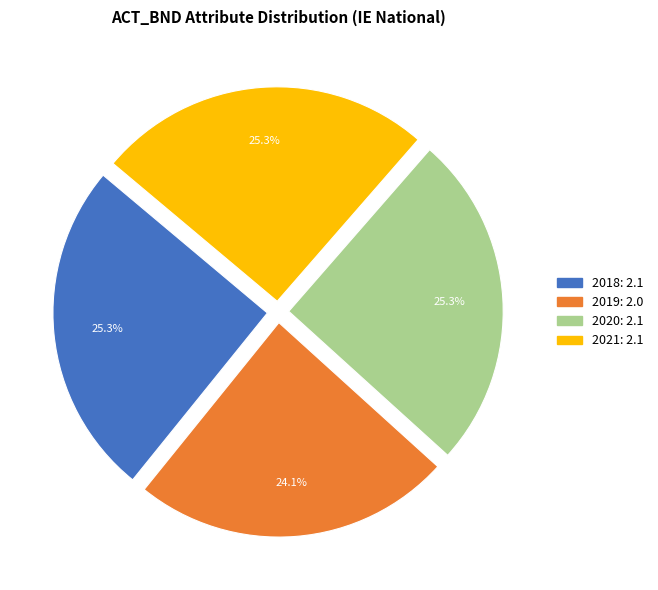

How much of the chart is everything except 2019?

75.9%